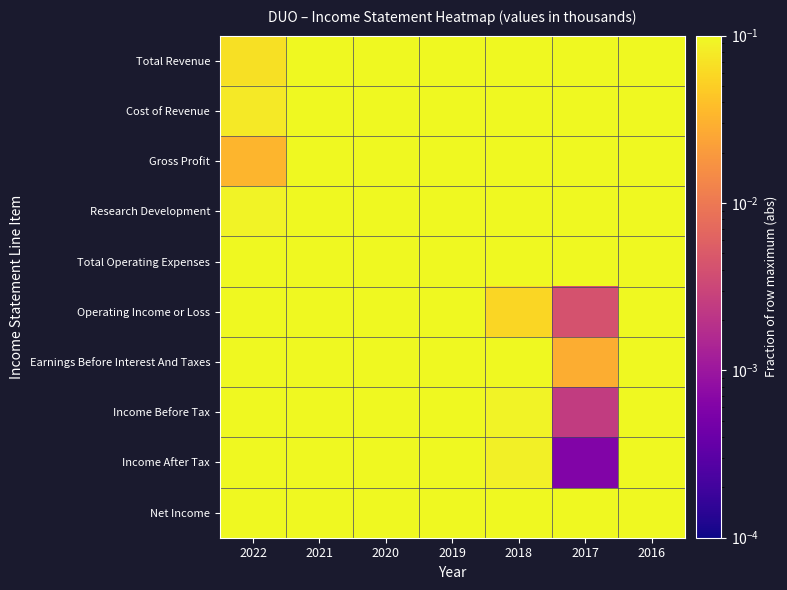

Between 2017 and 2018, which is larger?

2018